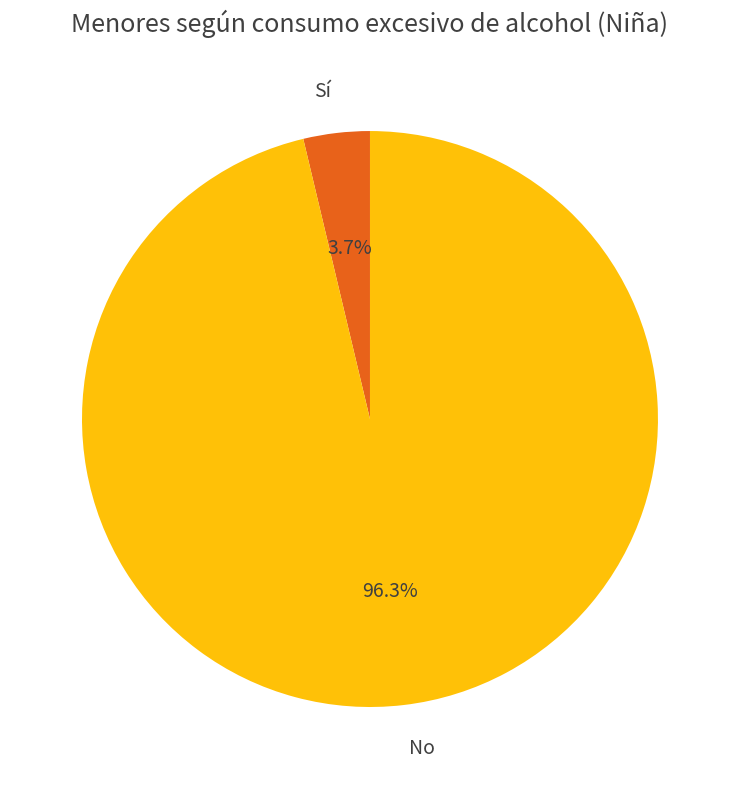

The Sí slice represents 17% of the pie. True or false?

False